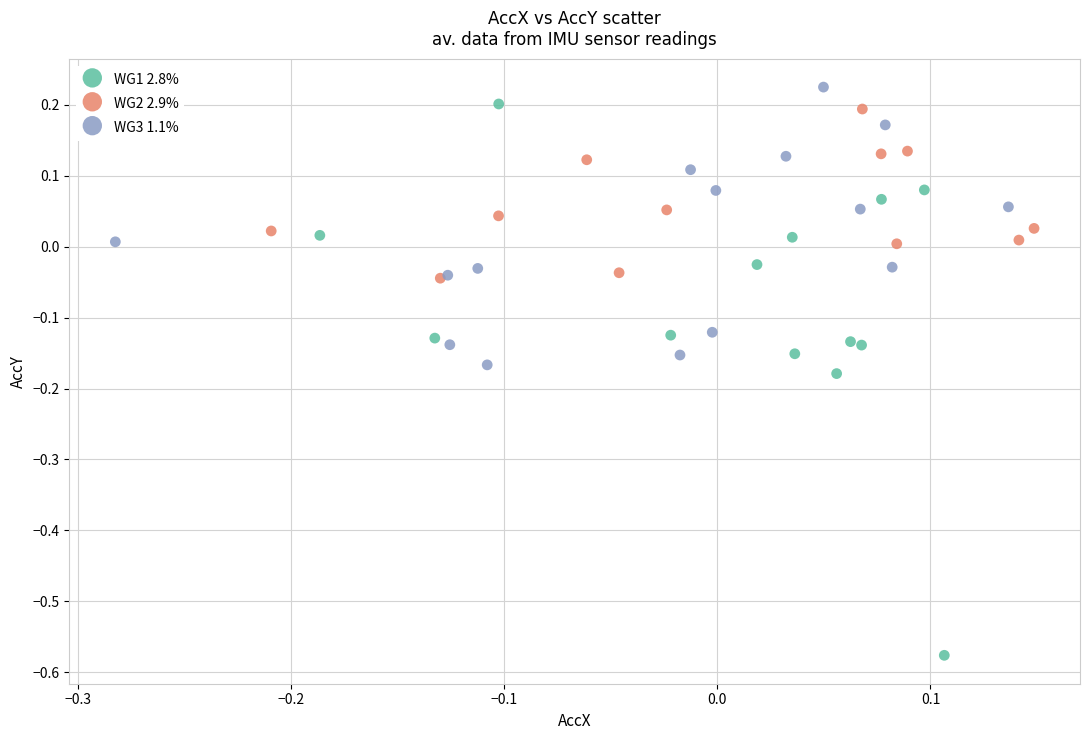

What are all the series names shown in the legend?

WG1 2.8%, WG2 2.9%, WG3 1.1%